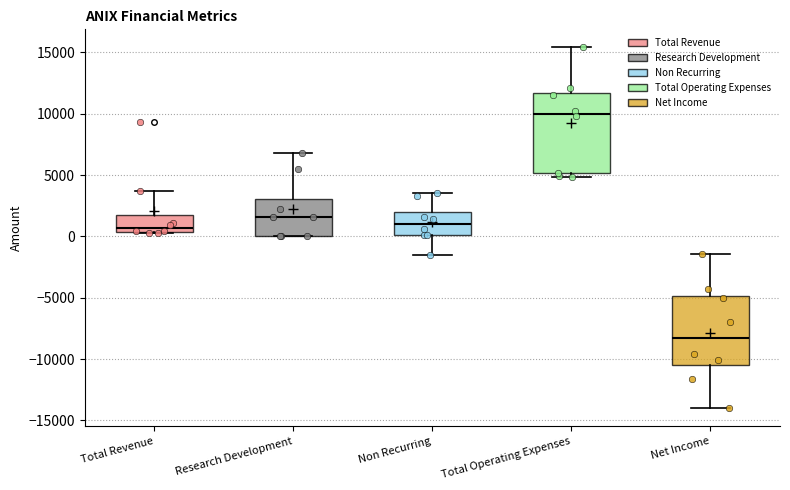

Reading left to right, transcribe this box plot: for each box, give where its median line is, the range the box spans, and where its two whiskers end, as read against the y-axis. The values are not printed on the chart, so give them approximately, as read against the axis.

Total Revenue: median 500 (just above the box's lower edge), box 500 to 2000, whiskers 500 to 3500
Research Development: median 1500, box 0 to 3000, whiskers 0 to 7000
Non Recurring: median 1000, box 0 to 2000, whiskers -1500 to 3500
Total Operating Expenses: median 10000, box 5000 to 11500, whiskers 5000 (just below the box's lower edge) to 15500
Net Income: median -8500, box -10500 to -5000, whiskers -14000 to -1500